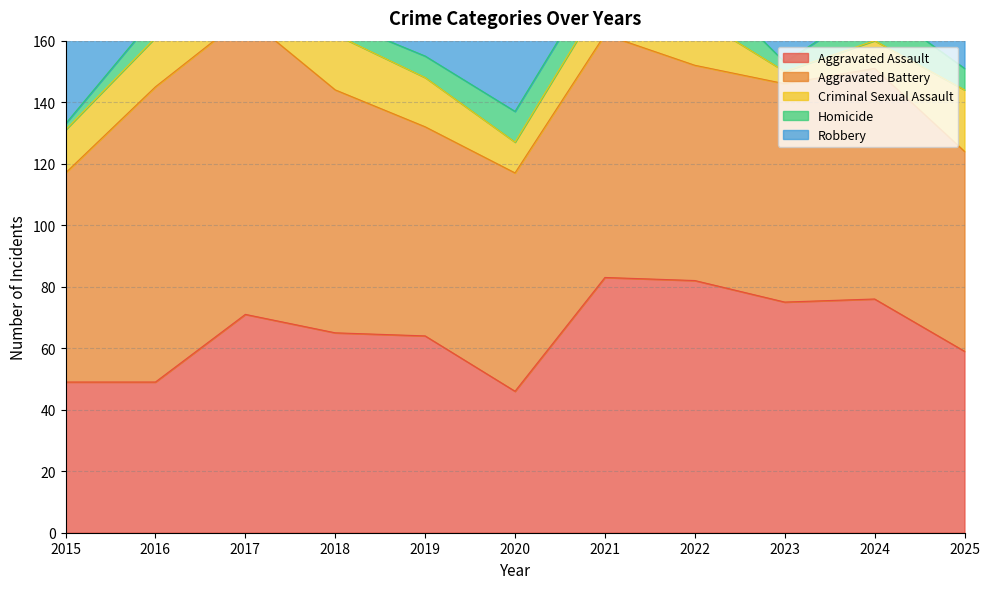

Reading left to right, transcribe all the data shown in this chart.

Aggravated Assault: 49	49	71	65	64	46	83	82	75	76	59
Aggravated Battery: 68	96	97	79	68	71	79	70	71	75	65
Criminal Sexual Assault: 14	16	10	18	16	10	13	16	4	9	20
Homicide: 2	7	13	5	7	10	10	14	3	12	7
Robbery: 93	131	105	100	71	51	46	62	75	61	59